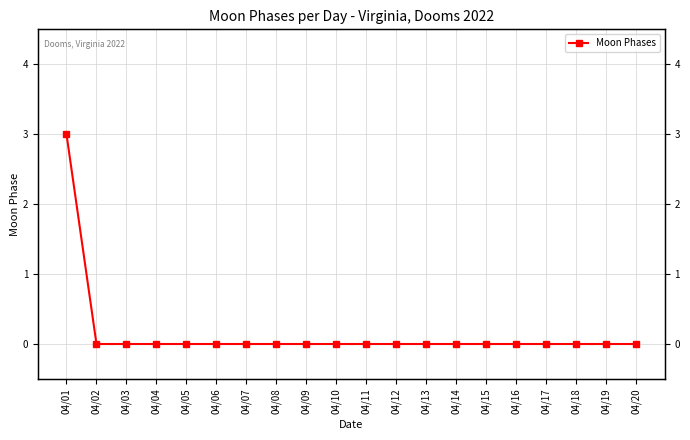

Which label corresponds to the largest value in the chart?

04/01